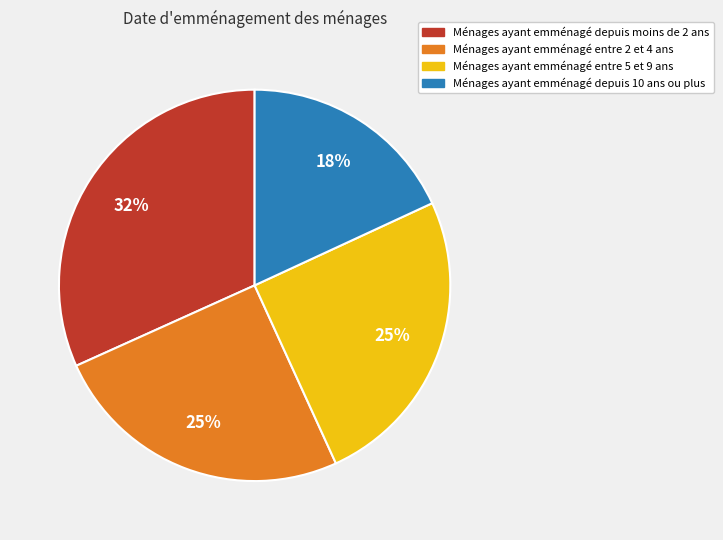

To the nearest percent, what is the average slice percentage?

25%